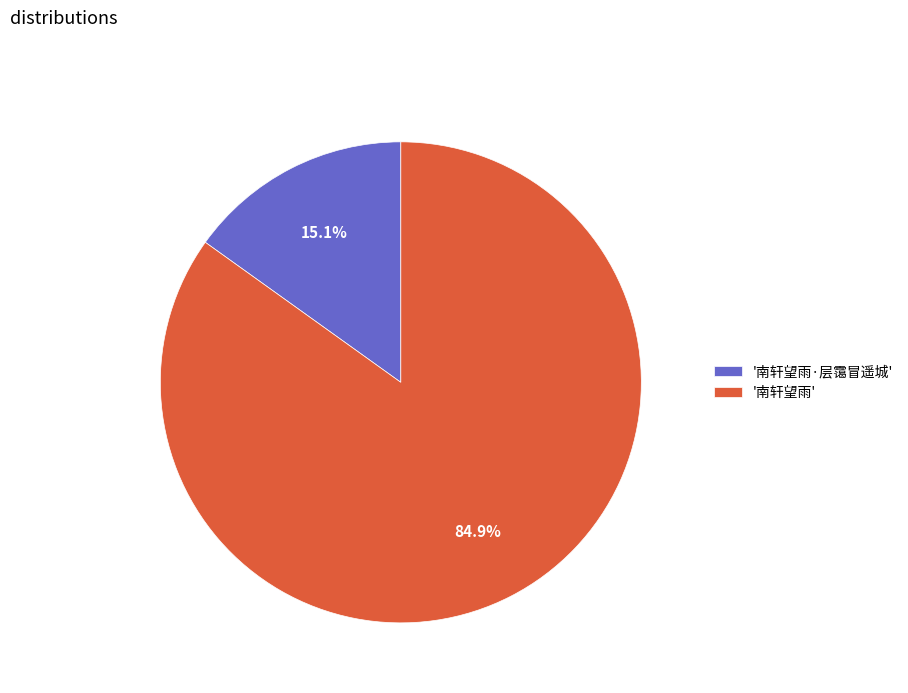

What is the majority slice?

'南轩望雨'